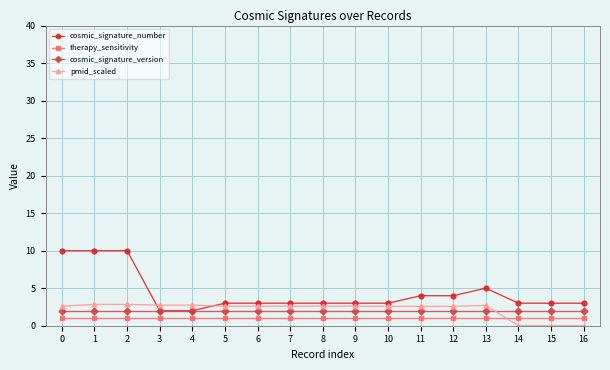

What is the maximum value shown in the chart?

10.0